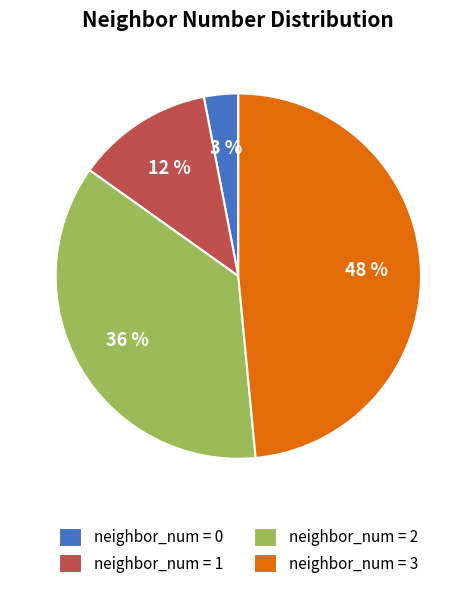

What is the largest slice in the pie chart?

neighbor_num = 3